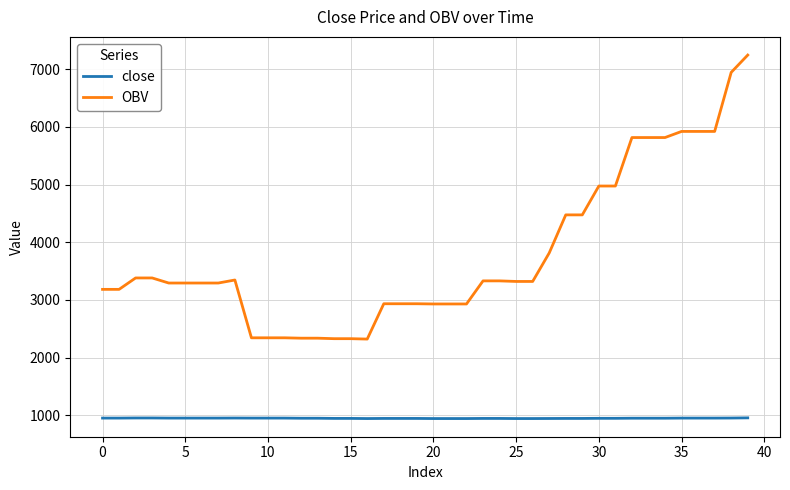

Which series has the largest range (max minus min)?

OBV